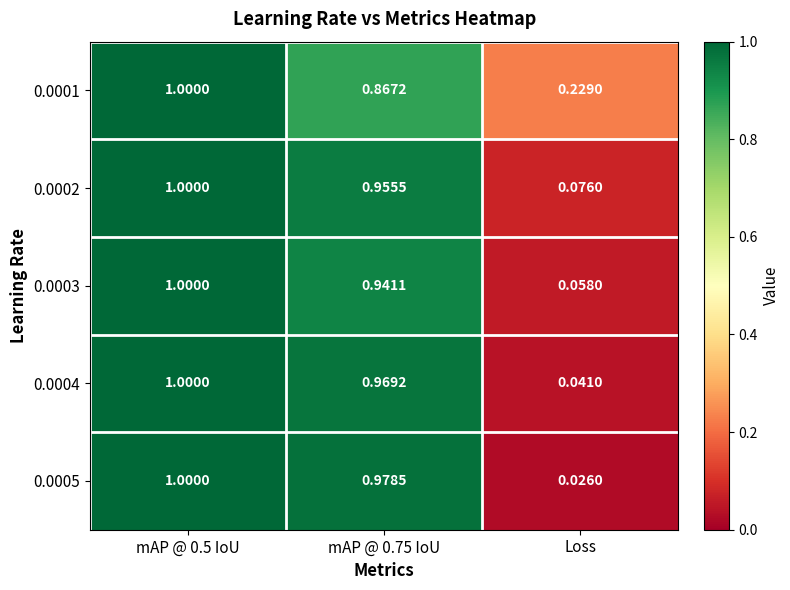

At which label is 0.0003 closest to 0?

Loss